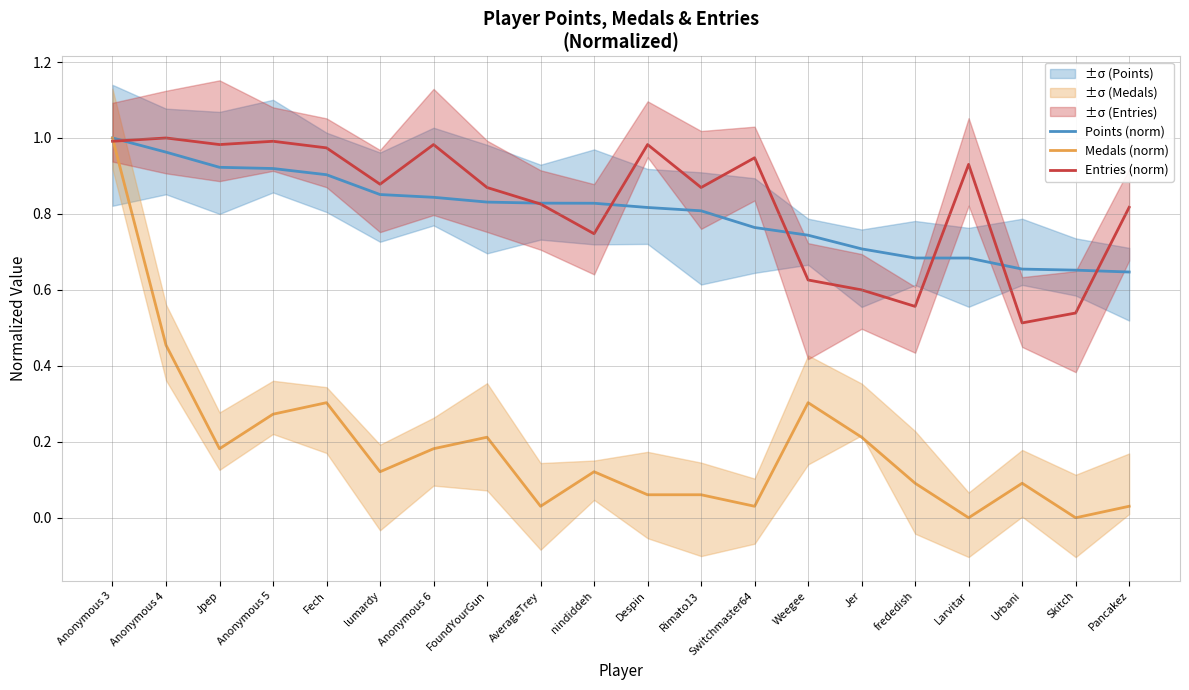

How many intersections are there between Entries (norm) and Medals (norm)?

1